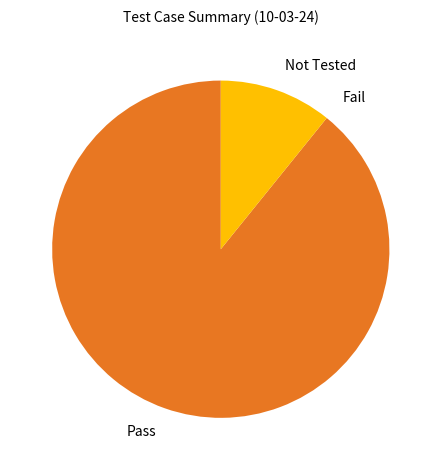

Between Not Tested and Pass, which is larger?

Pass